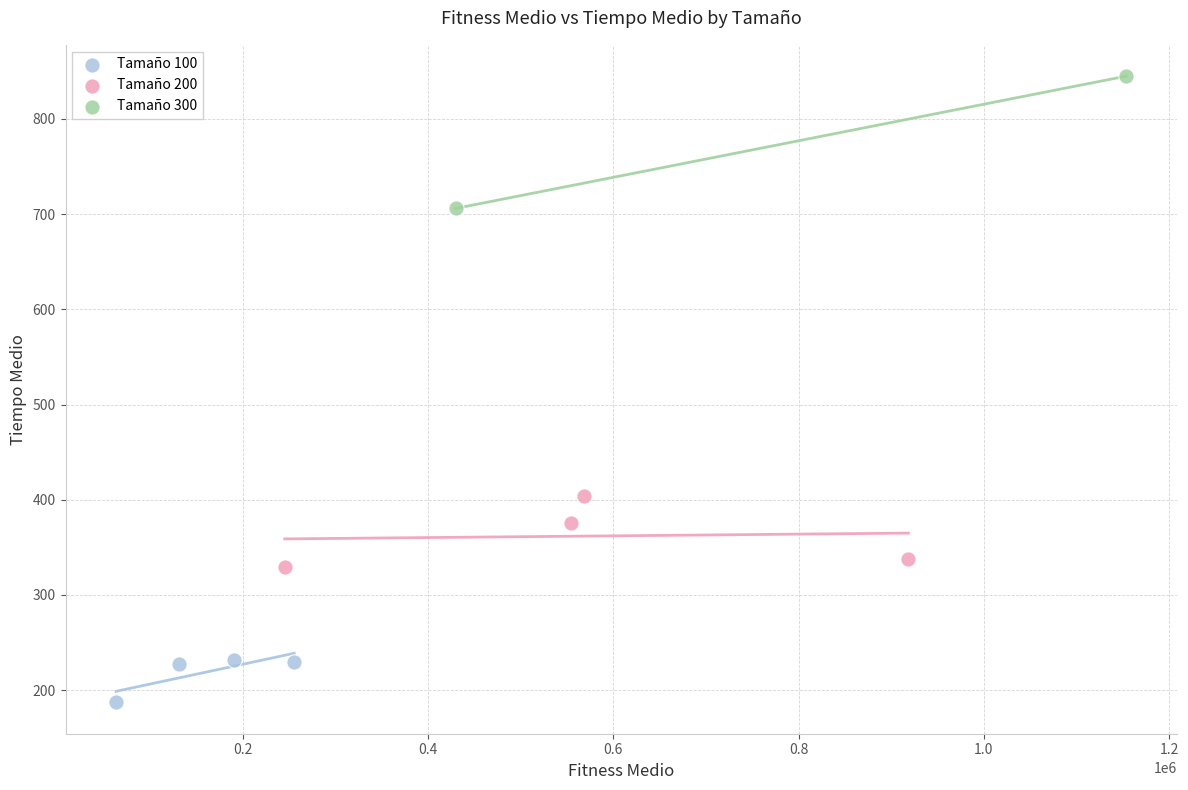

Which series has the largest Y range (max minus min)?

Tamaño 300